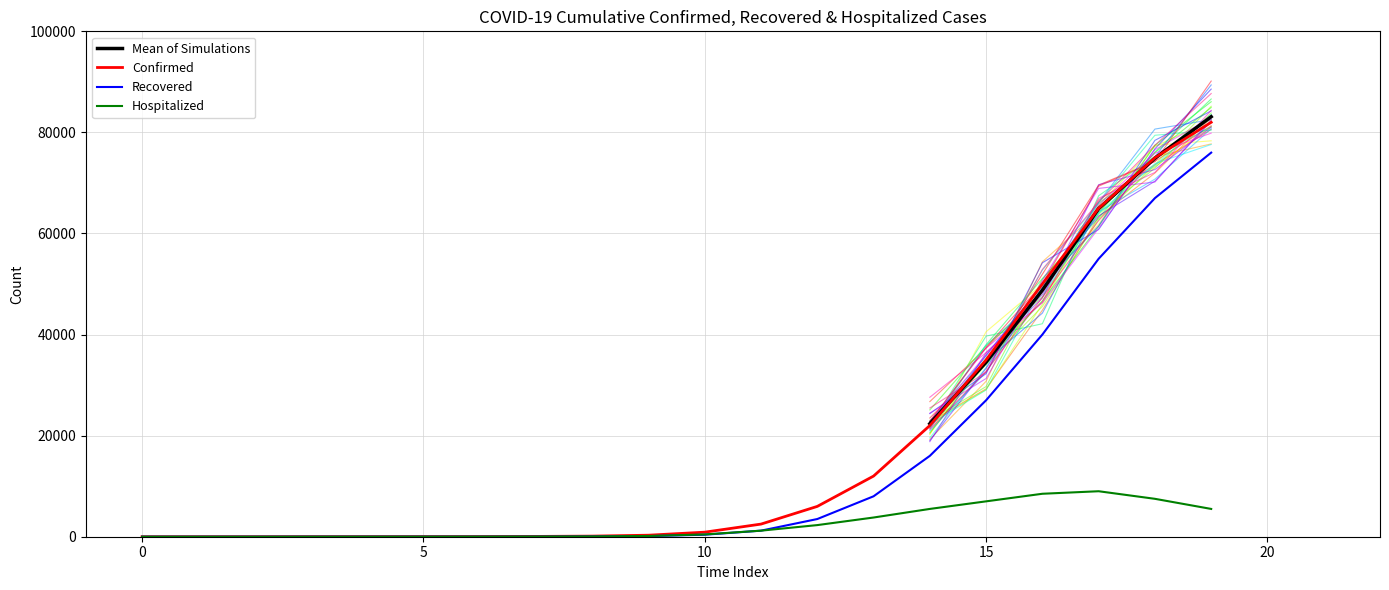

What is the greatest value displayed?

82000